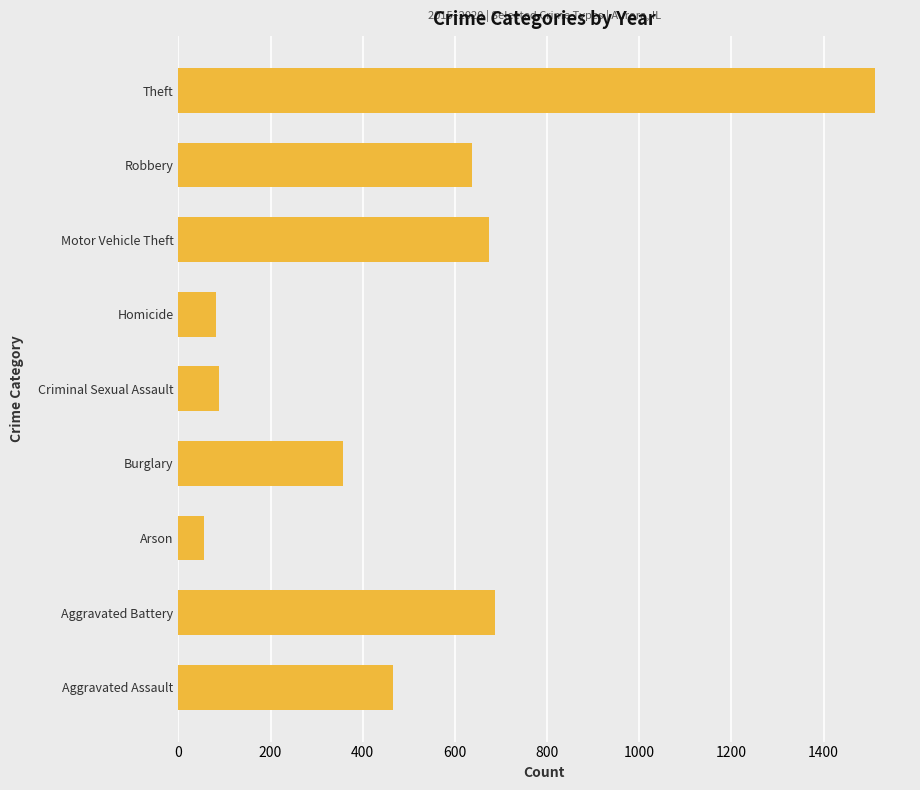

What is the difference between the values at Criminal Sexual Assault and Burglary?

268